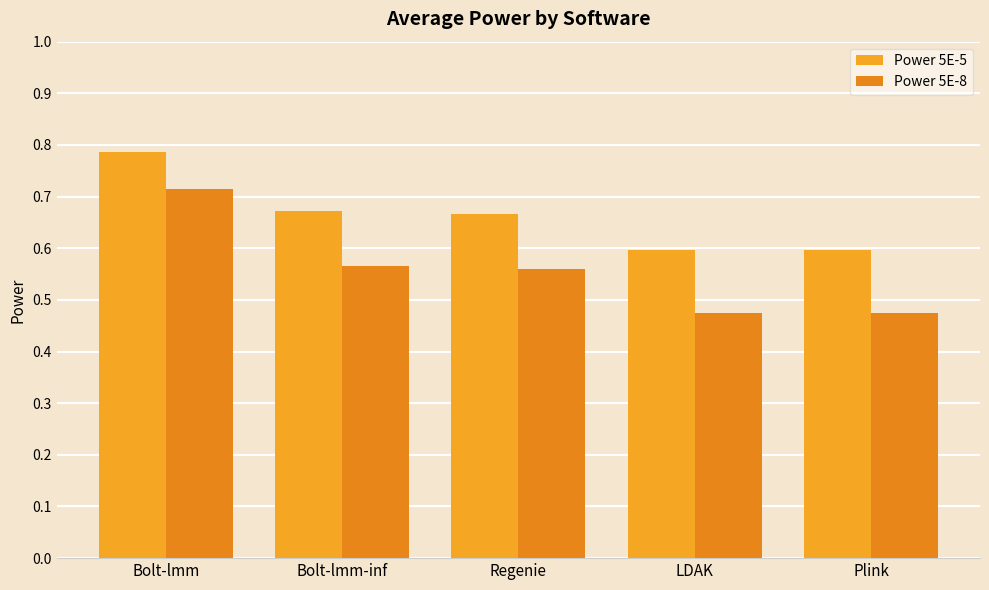

What position from the right is Regenie?

3